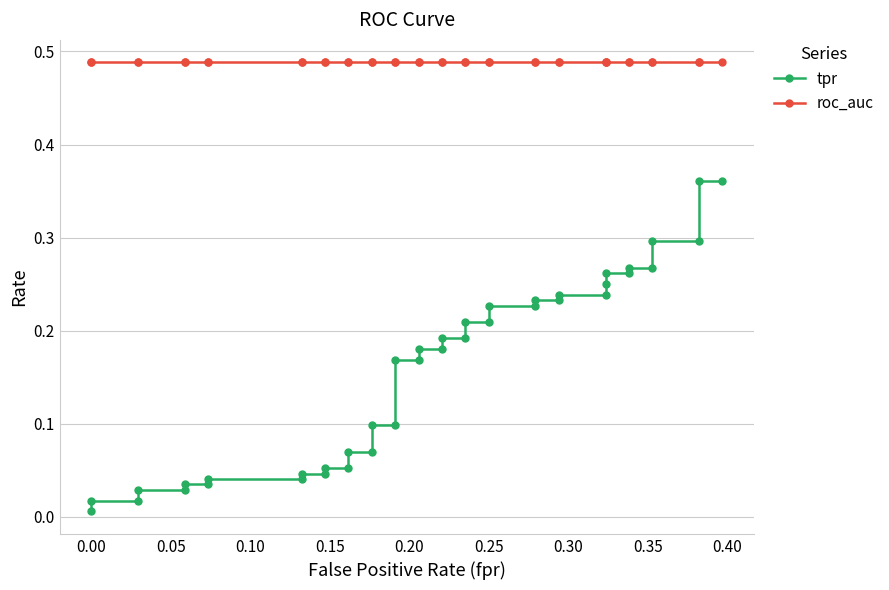

Is the value of roc_auc at 20 greater than the value of tpr at 35?

Yes